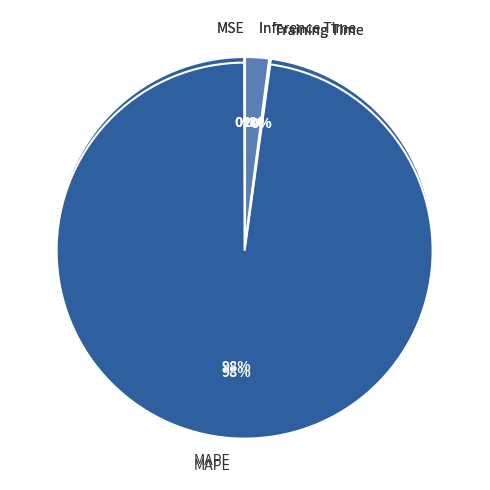

Is it true that MSE is 1% of the pie?

False